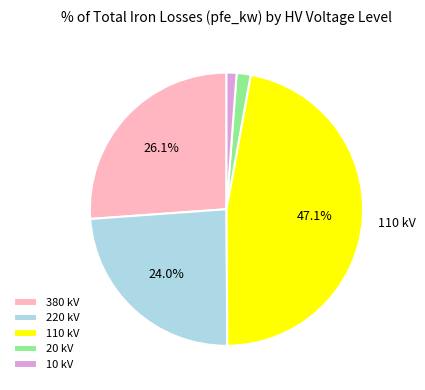

How much of the chart is everything except 380 kV?

73.9%